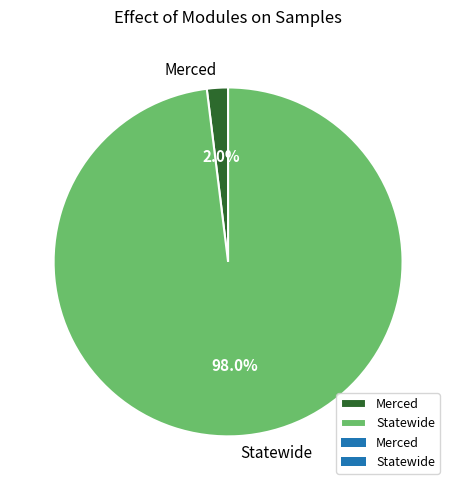

To the nearest percent, what is the difference between the largest and smallest slice percentages?

96%